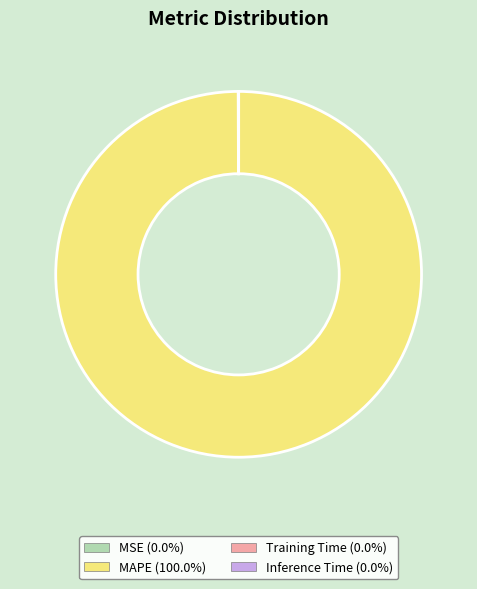

The MAPE slice represents 100% of the pie. True or false?

True